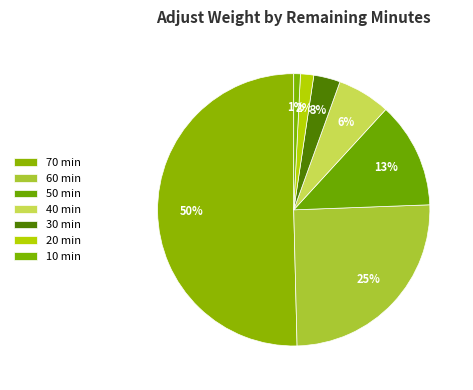

How many segments does this pie chart have?

7